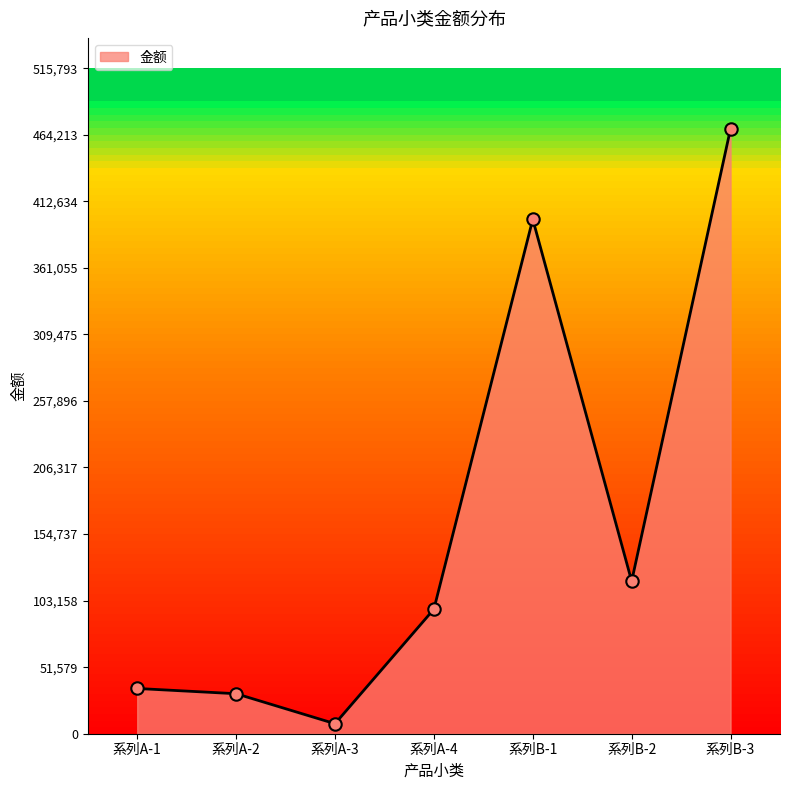

Approximately how many times larger is the value at 系列A-4 compared to 系列B-2?

0.8